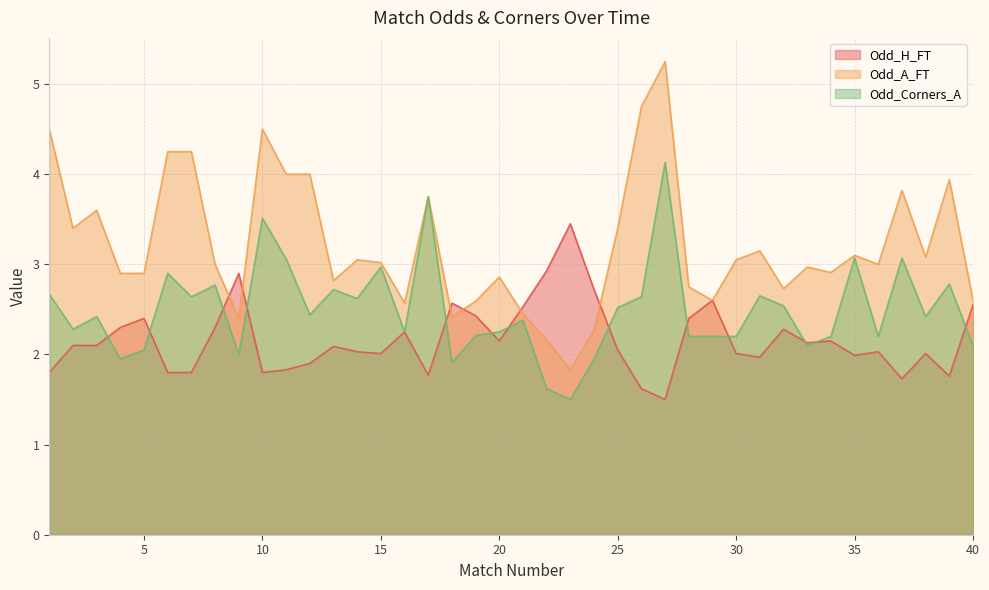

List the series in order of their overall mean, highest first.

Odd_A_FT, Odd_Corners_A, Odd_H_FT